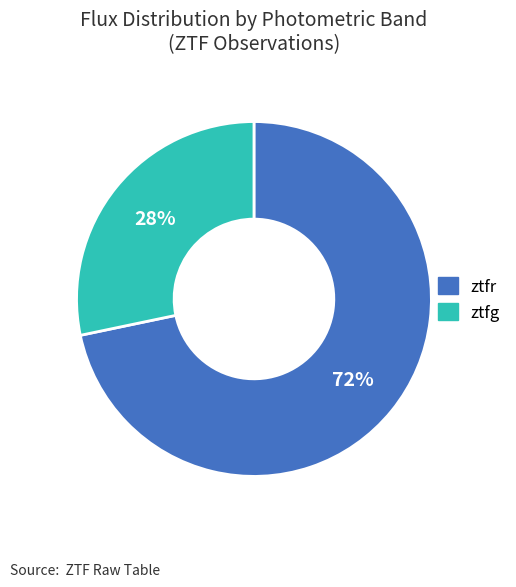

What is the largest slice in the pie chart?

ztfr